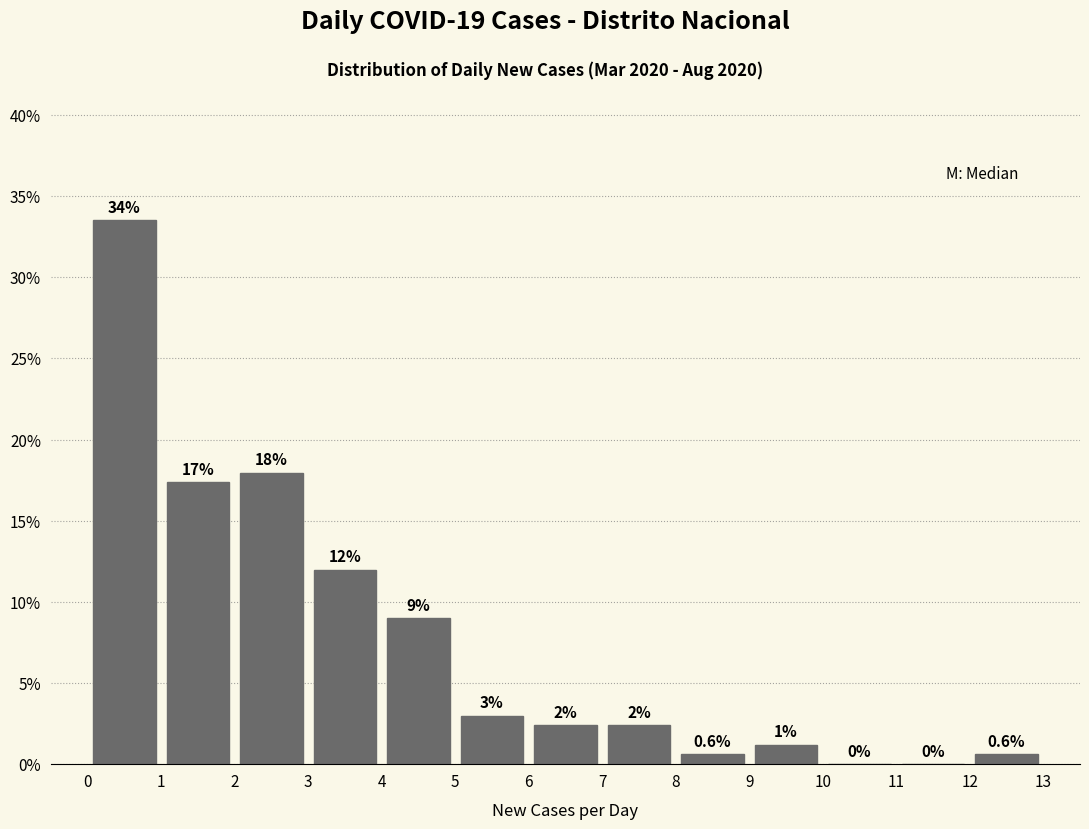

Which range on the x-axis has the tallest bar?

0 to 1